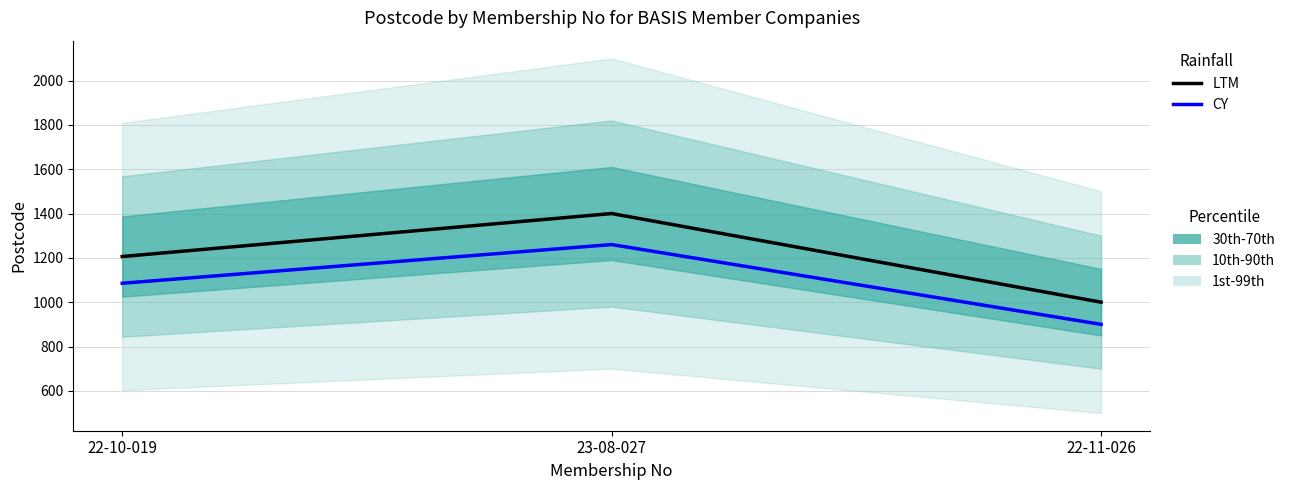

What is the maximum value shown in the chart?

1400.0